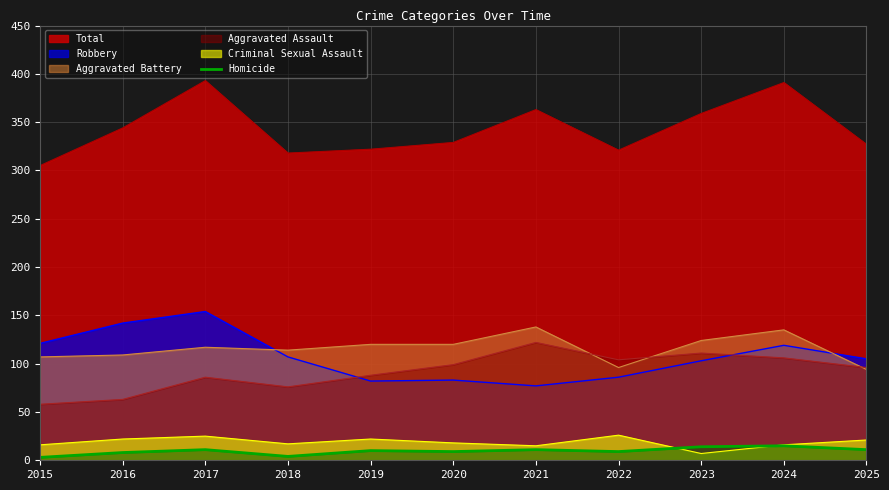

Which series has the largest total across all categories?

Total